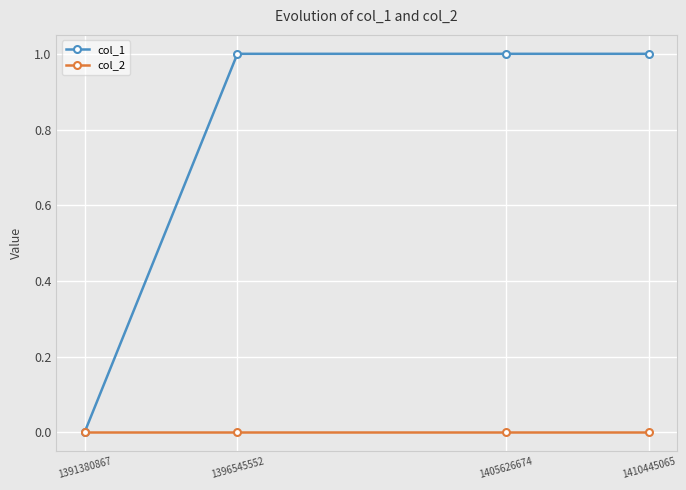

The col_2 series shows 0 at 1391380867. True or false?

True